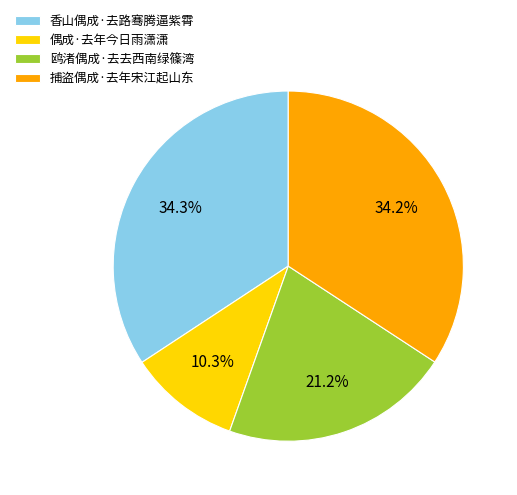

What is the total percentage of 偶成·去年今日雨潇潇 and 鸥渚偶成·去去西南绿篠湾?

31.5%